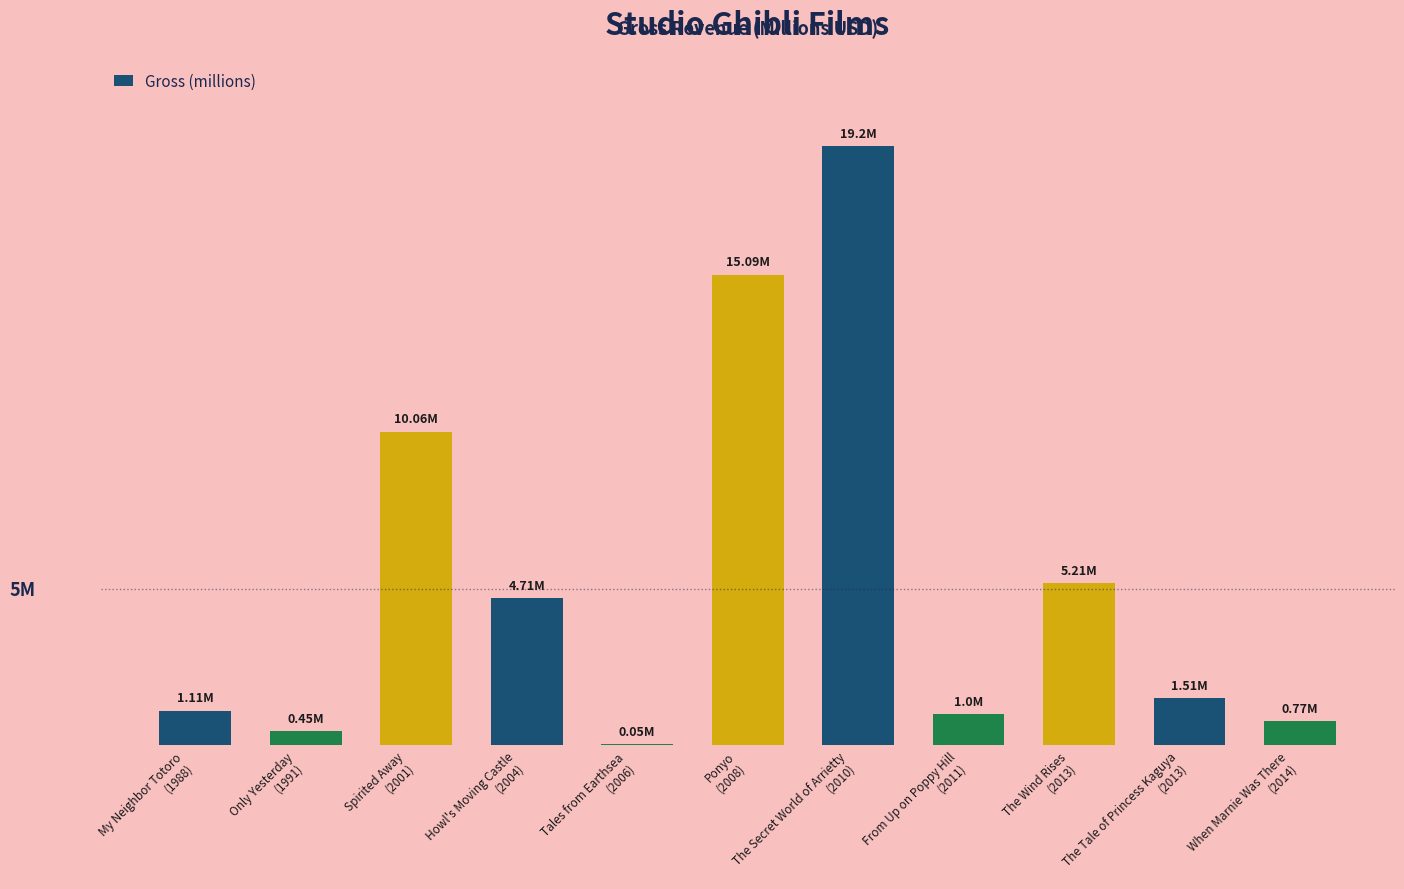

What is the sum of all values?

59.2